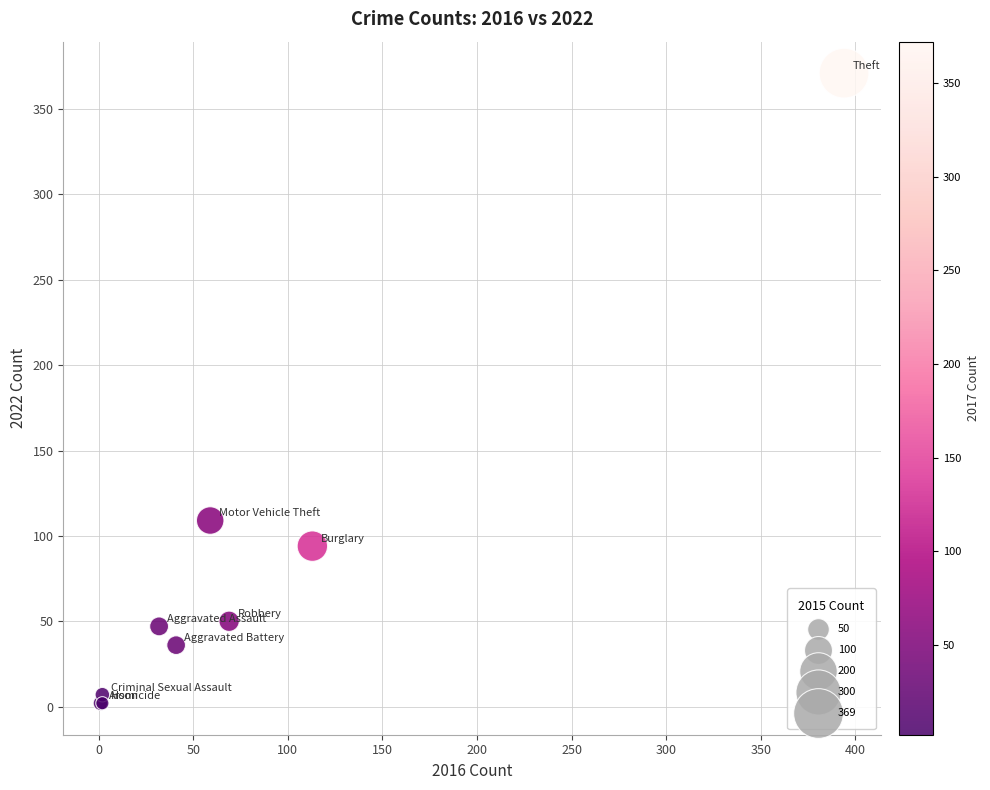

What Y value in the scatter plot is closest to 186?

109